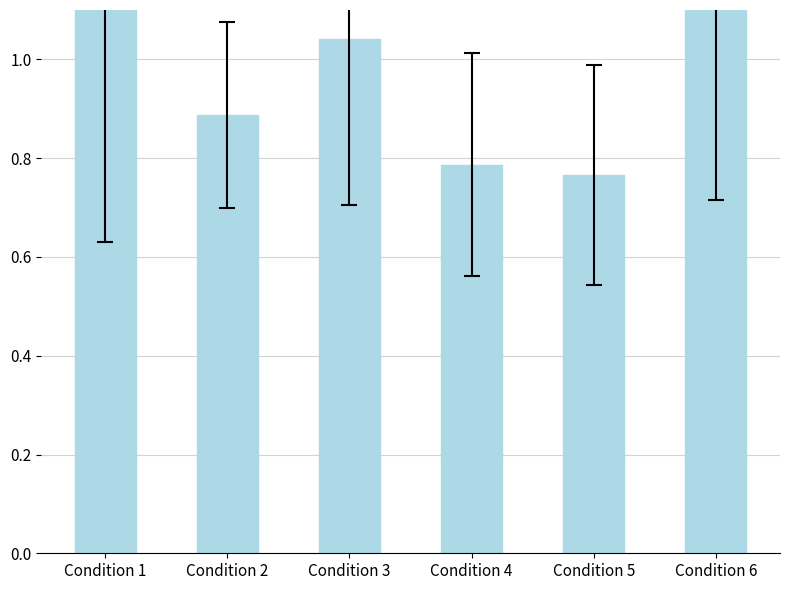

What is the value of the 3rd bar from the left?

1.0